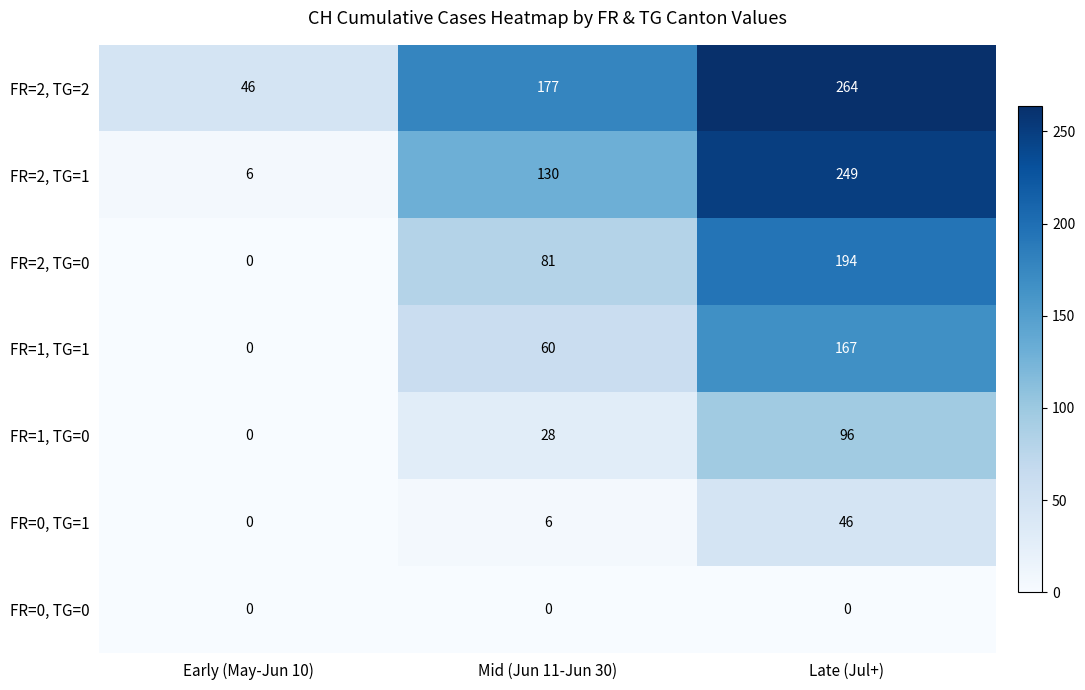

Reading right to left, extract all data points from this chart.

FR=2, TG=2: 264	177	46
FR=2, TG=1: 249	130	6
FR=2, TG=0: 194	81	0
FR=1, TG=1: 167	60	0
FR=1, TG=0: 96	28	0
FR=0, TG=1: 46	6	0
FR=0, TG=0: 0	0	0